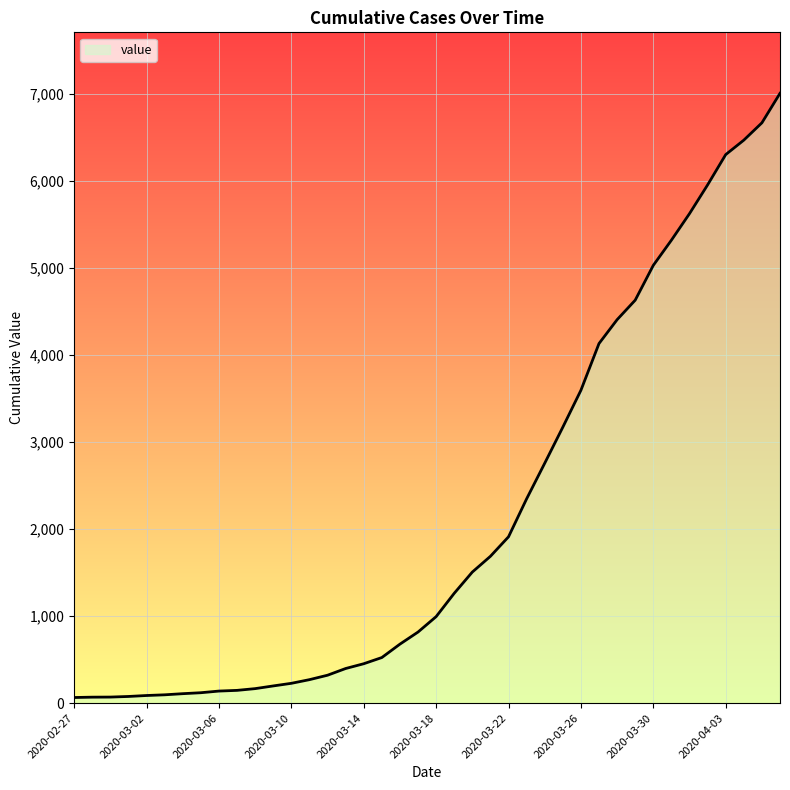

Between 2020-03-08 and 2020-03-05, which is larger?

2020-03-08